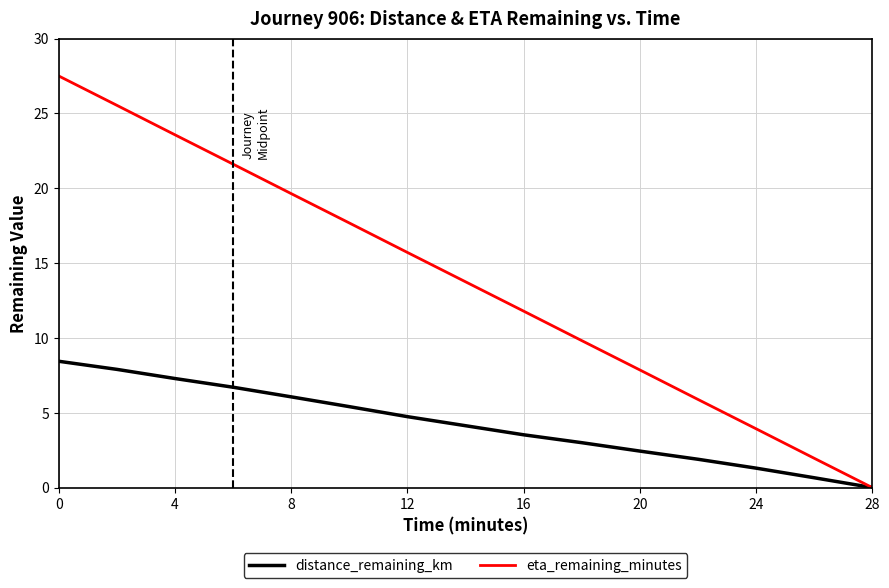

Which series has the largest total across all categories?

eta_remaining_minutes